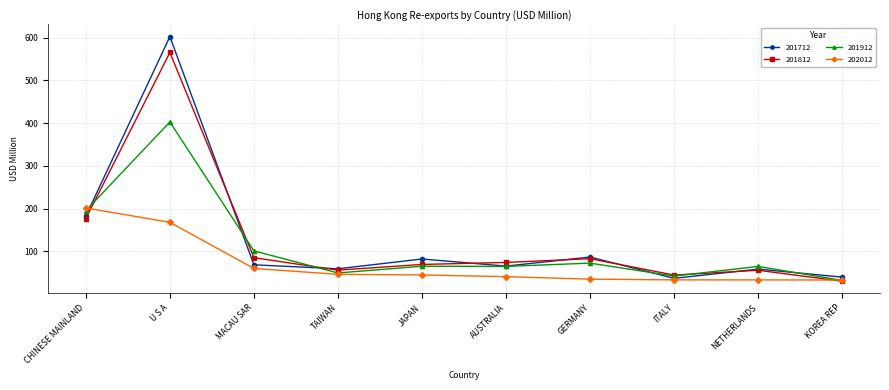

How many lines are shown in the chart?

4